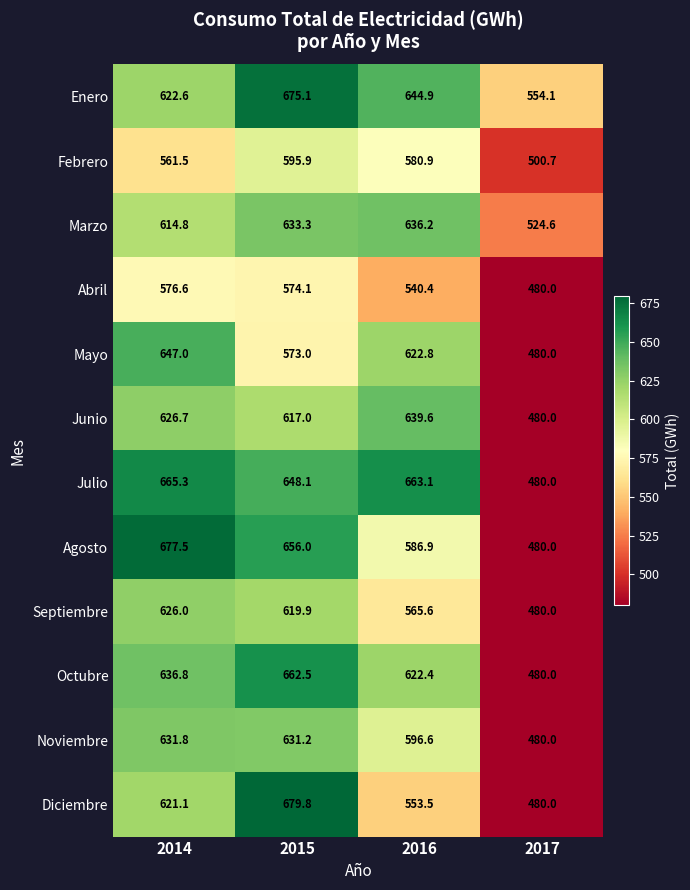

List the series in order of their peak value, highest first.

Diciembre, Agosto, Enero, Julio, Octubre, Mayo, Junio, Marzo, Noviembre, Septiembre, Febrero, Abril